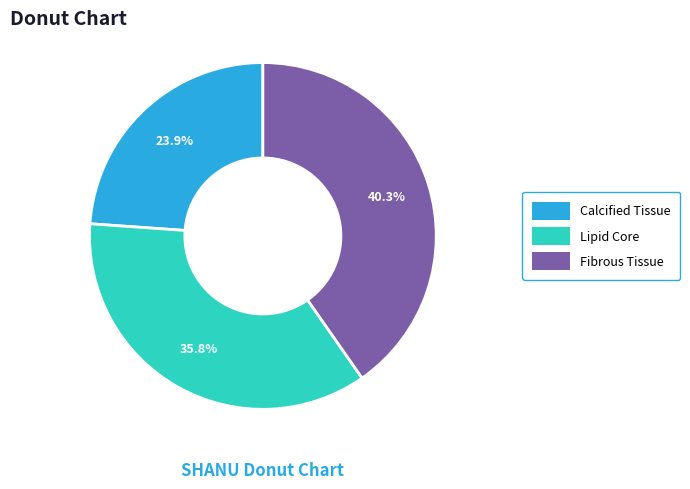

To the nearest percent, what percentage of the pie is Calcified Tissue?

24%